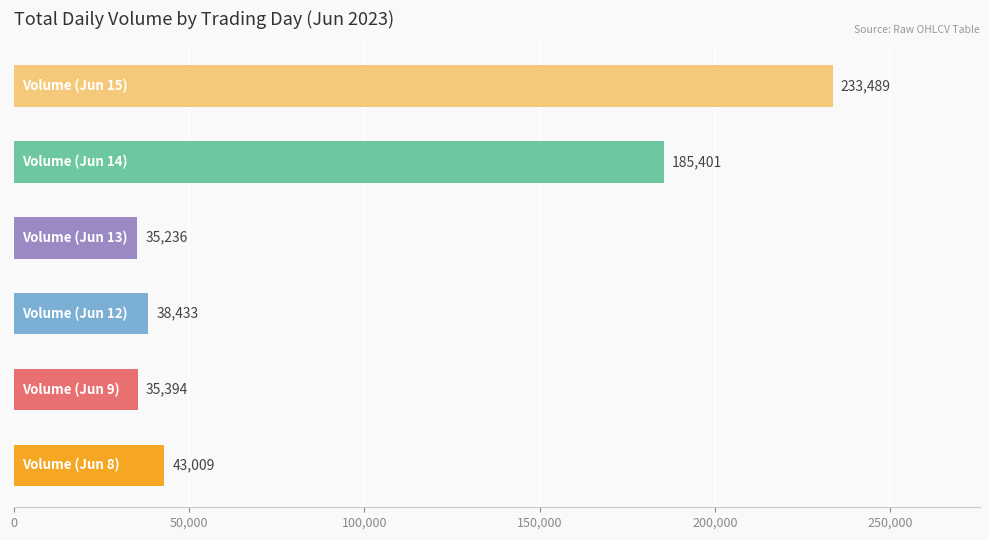

How many bars are there in total?

6